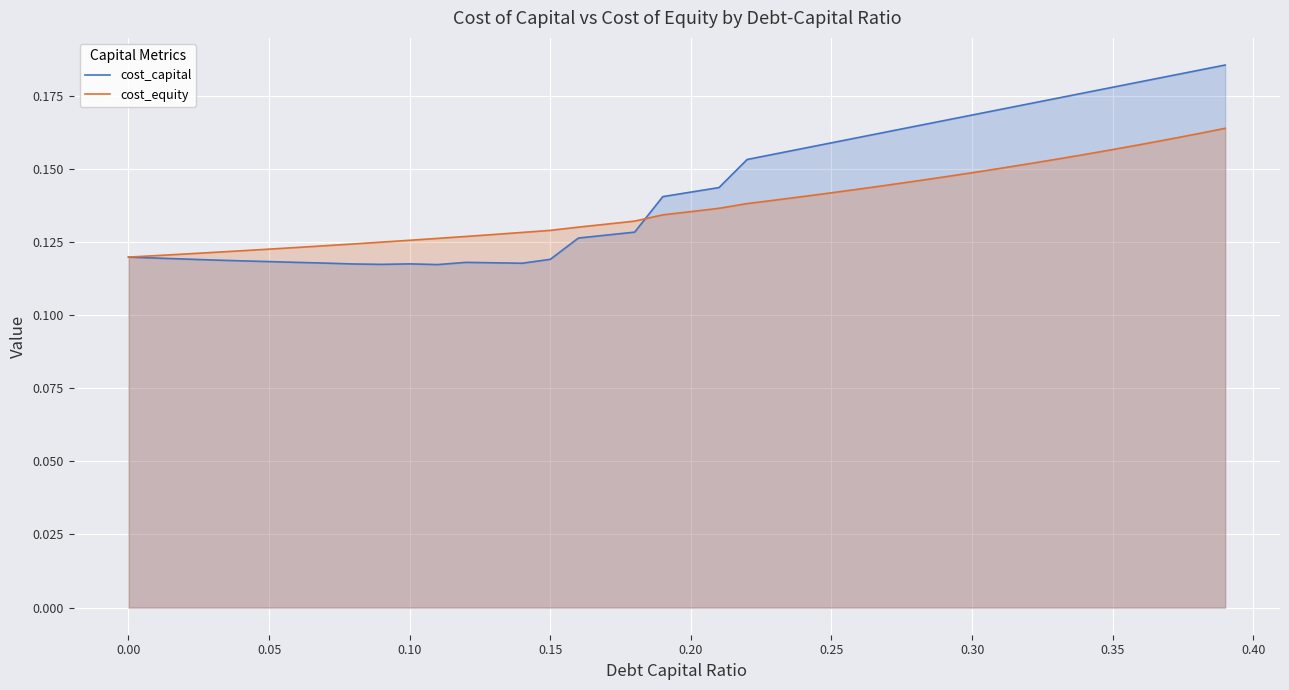

Which series has the largest range (max minus min)?

cost_capital